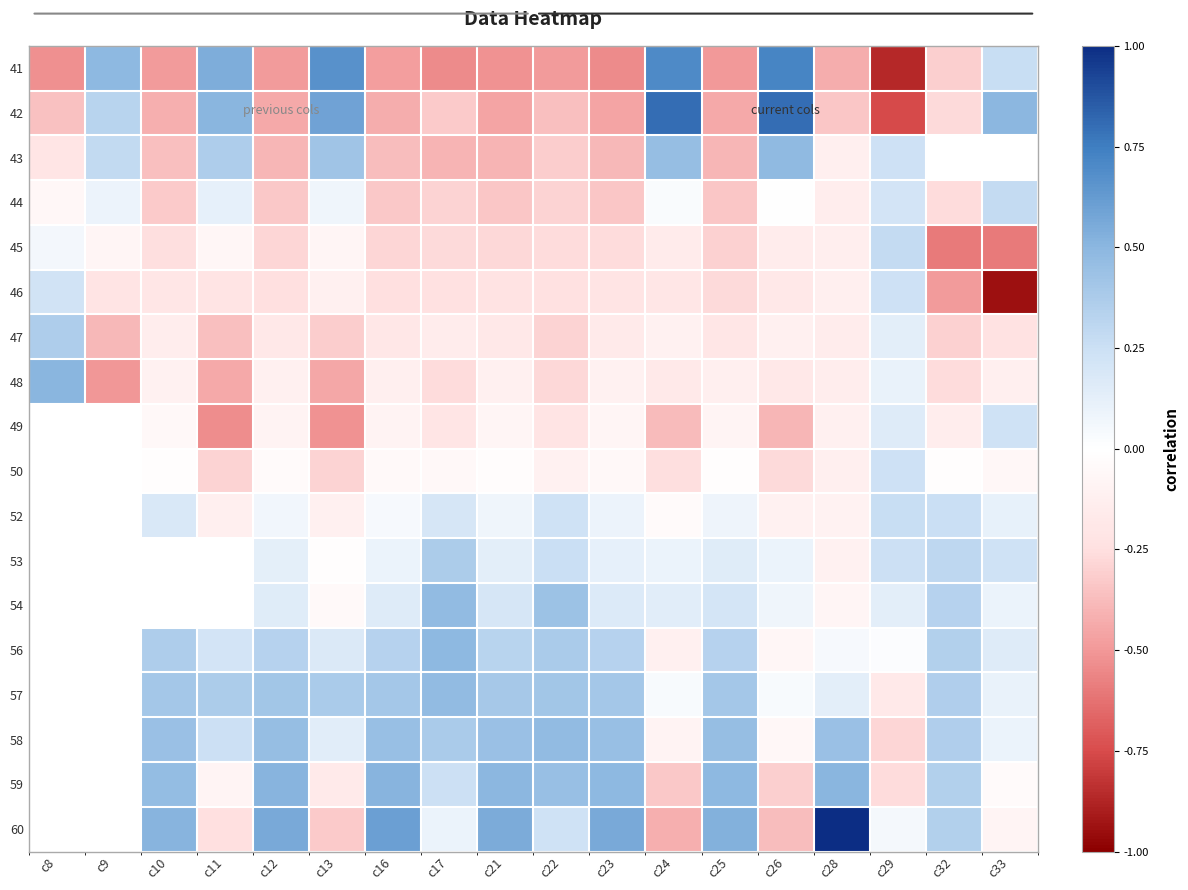

True or false: 46 has a value of -0.5 at c32.

True